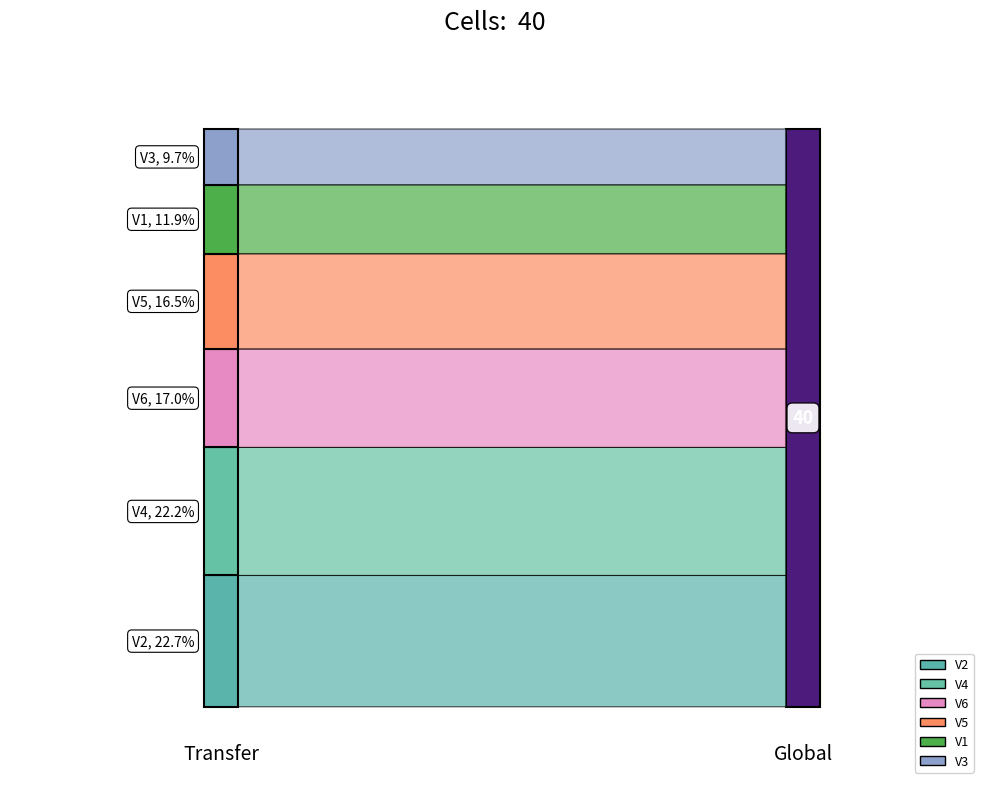

Reading left to right, extract all data points from this chart.

V1: 0=0	1=1	2=0	3=0	4=1	5=1	6=0	7=1	8=0	9=1	10=0	11=0	12=1	13=1	14=0	15=0	16=0	17=0	18=1	19=1	20=0	21=1	22=0	23=0	24=1	25=0	26=0	27=0	28=0	29=1	30=1	31=1	32=1	33=1	34=1	35=1	36=1	37=1	38=0	39=1
V2: 0=1	1=1	2=1	3=1	4=1	5=1	6=1	7=1	8=1	9=1	10=1	11=1	12=1	13=1	14=1	15=1	16=1	17=1	18=1	19=1	20=1	21=1	22=1	23=1	24=1	25=1	26=1	27=1	28=1	29=1	30=1	31=1	32=1	33=1	34=1	35=1	36=1	37=1	38=1	39=1
V3: 0=0	1=1	2=1	3=0	4=0	5=0	6=1	7=0	8=0	9=0	10=1	11=0	12=1	13=1	14=1	15=1	16=0	17=0	18=0	19=0	20=0	21=0	22=0	23=0	24=0	25=1	26=1	27=0	28=1	29=0	30=1	31=0	32=1	33=0	34=1	35=1	36=1	37=1	38=0	39=0
V4: 0=1	1=1	2=1	3=1	4=1	5=1	6=1	7=1	8=1	9=1	10=1	11=1	12=1	13=1	14=1	15=1	16=1	17=1	18=1	19=1	20=1	21=1	22=1	23=1	24=1	25=0	26=1	27=1	28=1	29=1	30=1	31=1	32=1	33=1	34=1	35=1	36=1	37=1	38=1	39=1
V5: 0=1	1=1	2=0	3=0	4=1	5=1	6=1	7=1	8=0	9=1	10=1	11=1	12=1	13=0	14=1	15=1	16=1	17=0	18=1	19=1	20=1	21=0	22=1	23=1	24=1	25=1	26=0	27=1	28=0	29=0	30=1	31=0	32=1	33=0	34=1	35=1	36=1	37=1	38=1	39=1
V6: 0=1	1=1	2=0	3=1	4=1	5=1	6=0	7=1	8=1	9=1	10=1	11=0	12=1	13=1	14=0	15=0	16=0	17=0	18=1	19=1	20=1	21=1	22=1	23=1	24=1	25=0	26=0	27=1	28=0	29=1	30=1	31=1	32=1	33=1	34=1	35=1	36=1	37=1	38=1	39=1